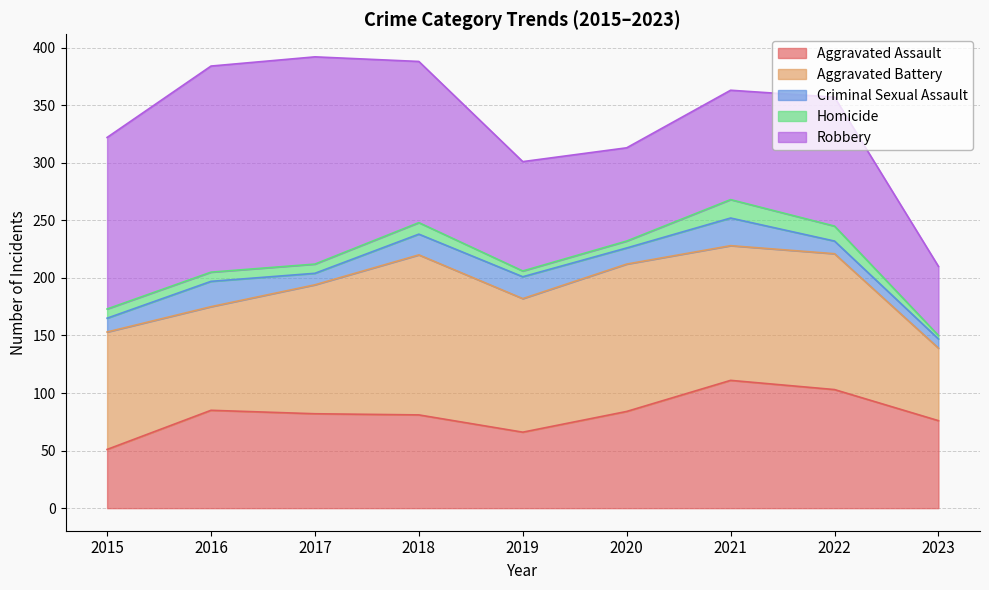

What is the difference between the maximum and minimum values in the Aggravated Assault series?

60